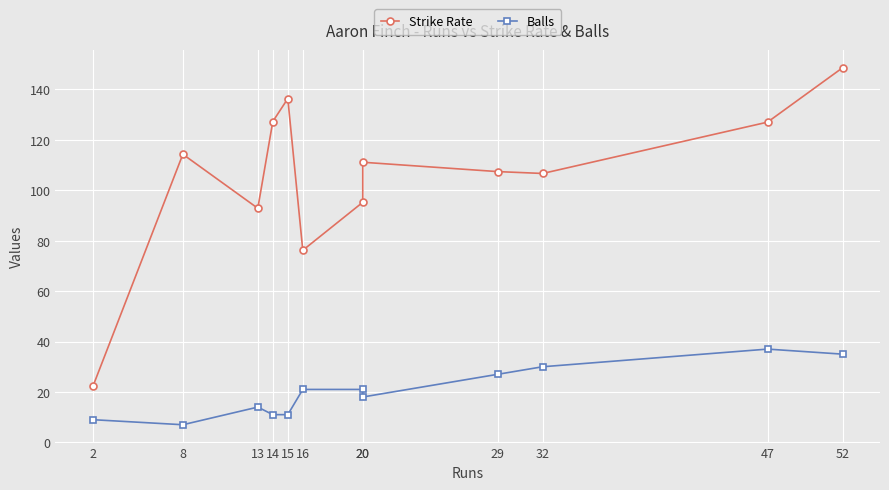

How many values in the Strike Rate series are below 111?

6